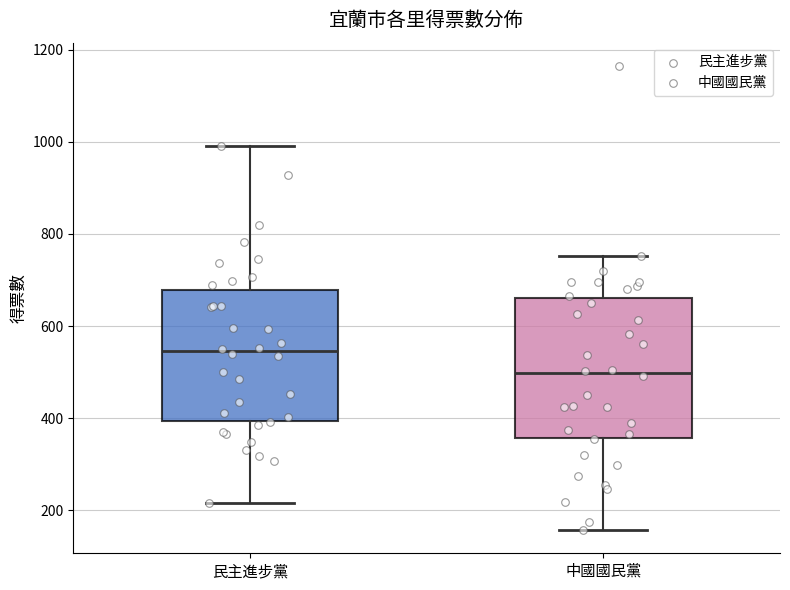

Comparing the boxes themselves (not the whiskers), which one is the tallest?

中國國民黨